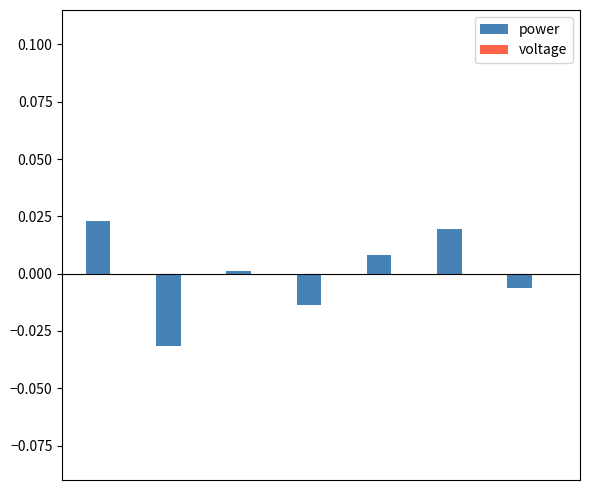

How many distinct data groups are displayed?

2